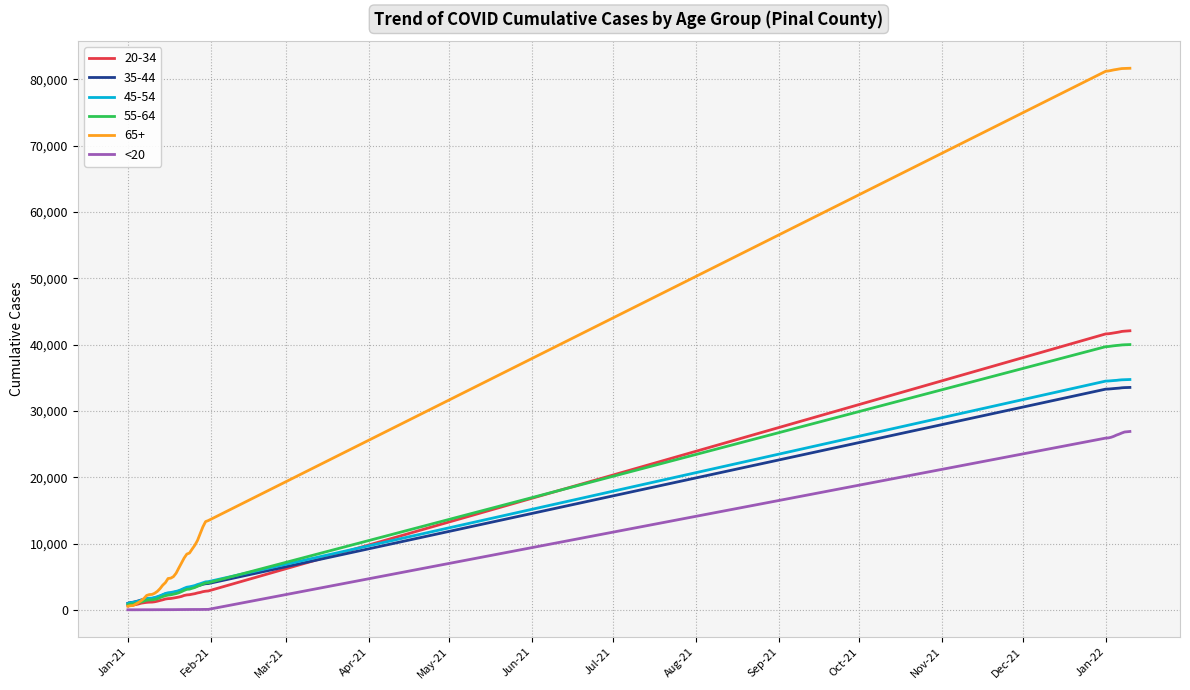

Which series has the widest spread of values?

65+